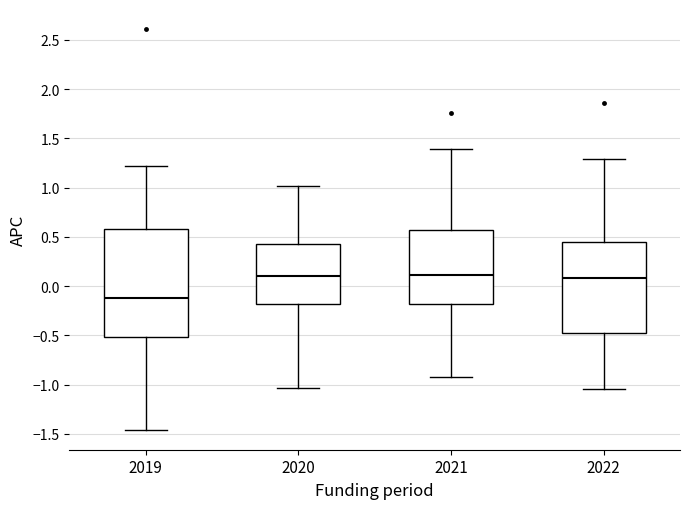

Where does the upper whisker of the box at x = 2022 end on the y-axis? The values are not printed on the chart, so give them approximately, as read against the axis.

1.30